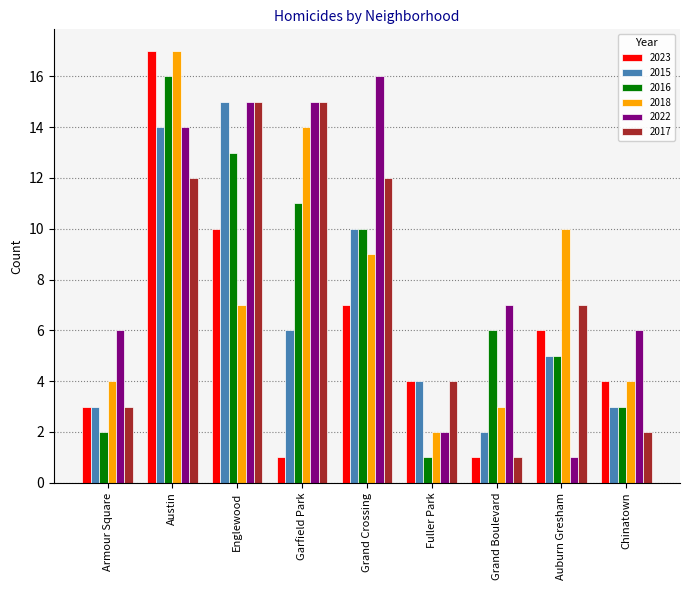

What is the difference between the second highest and minimum values in the 2023 series?

9